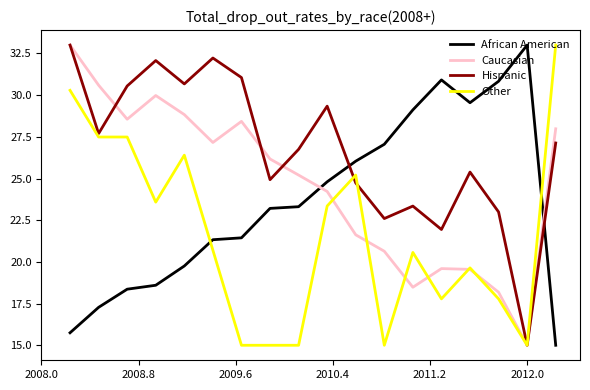

What is the highest value of the Caucasian series?

33.0